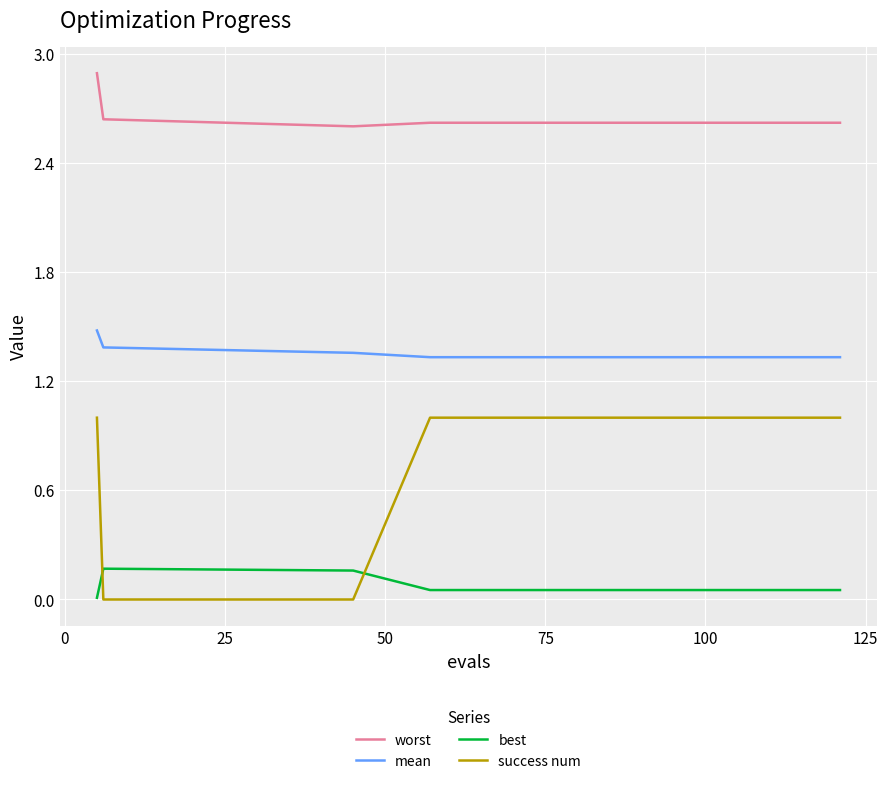

Rank the series by their maximum value, from highest to lowest.

worst, mean, success num, best